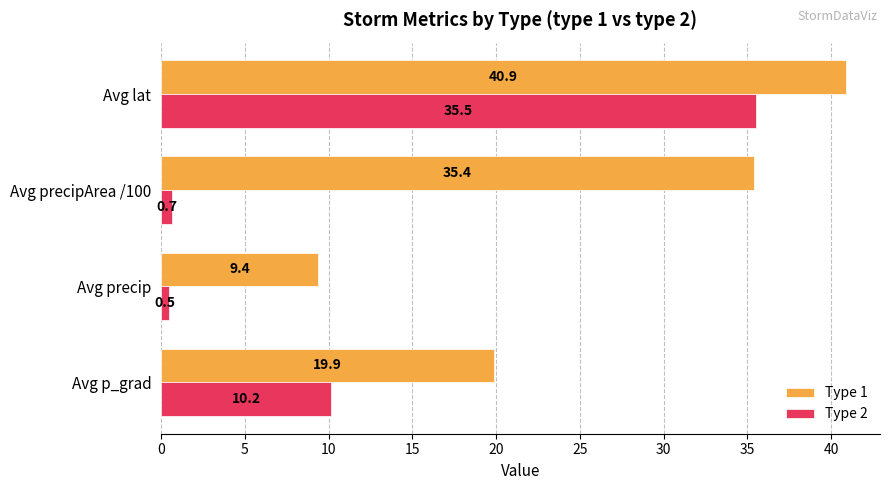

List the labels in order of Type 2 value, smallest first.

Avg precip, Avg precipArea /100, Avg p_grad, Avg lat